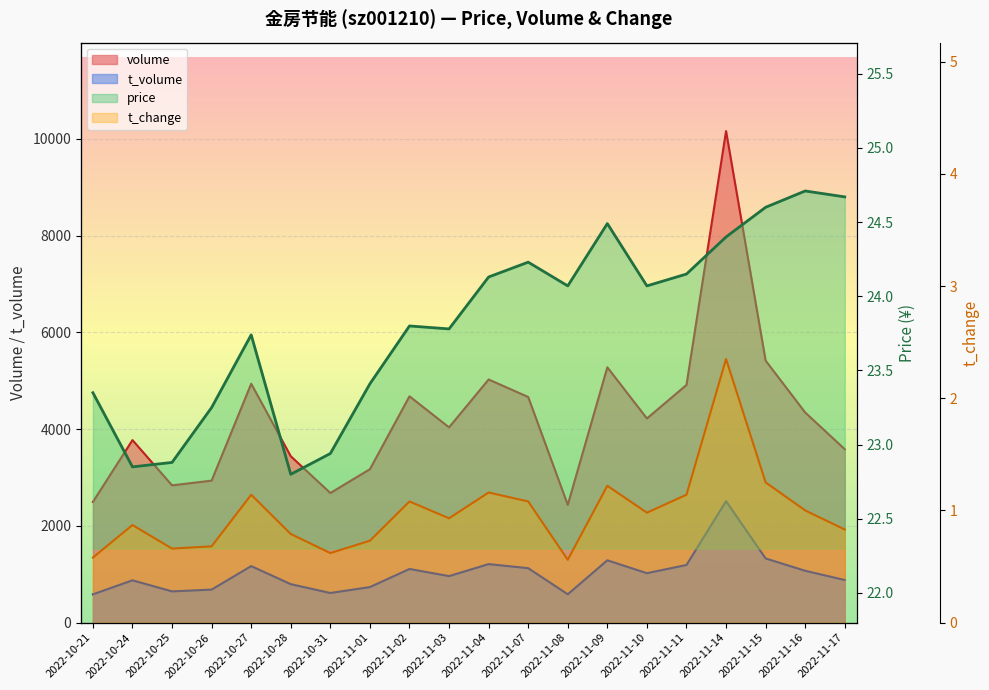

Which series has the largest range (max minus min)?

volume